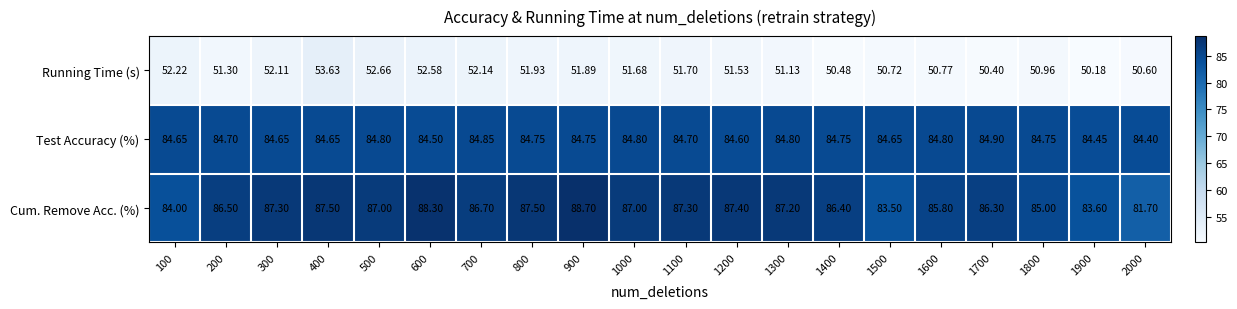

At which category is the sum across all series the highest?

400